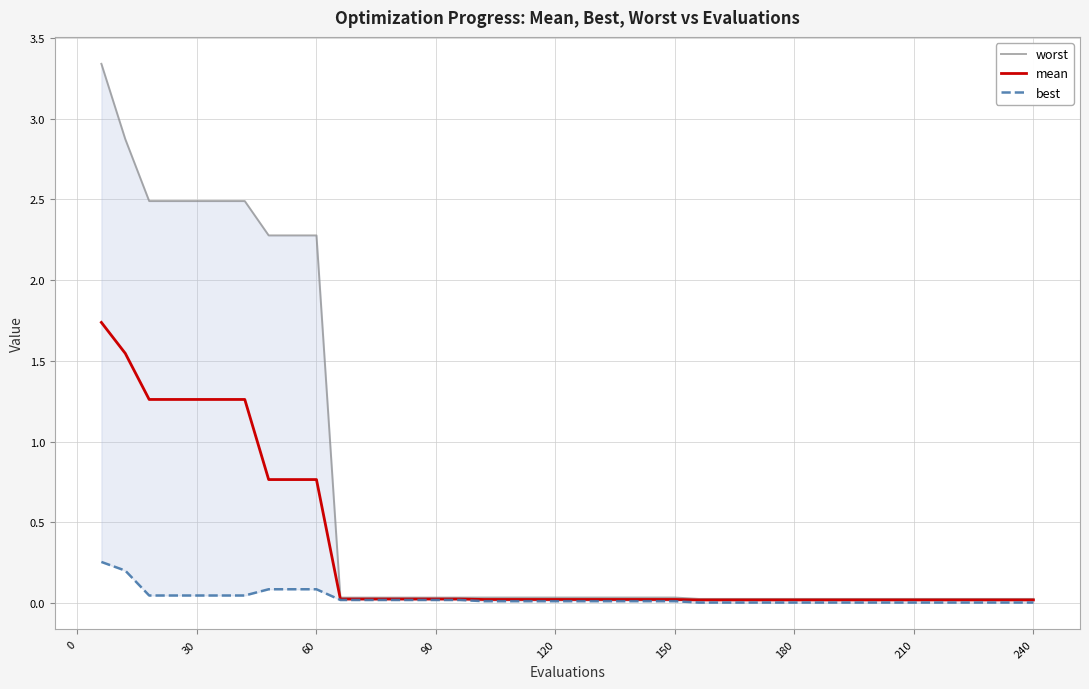

How many distinct data groups are displayed?

3